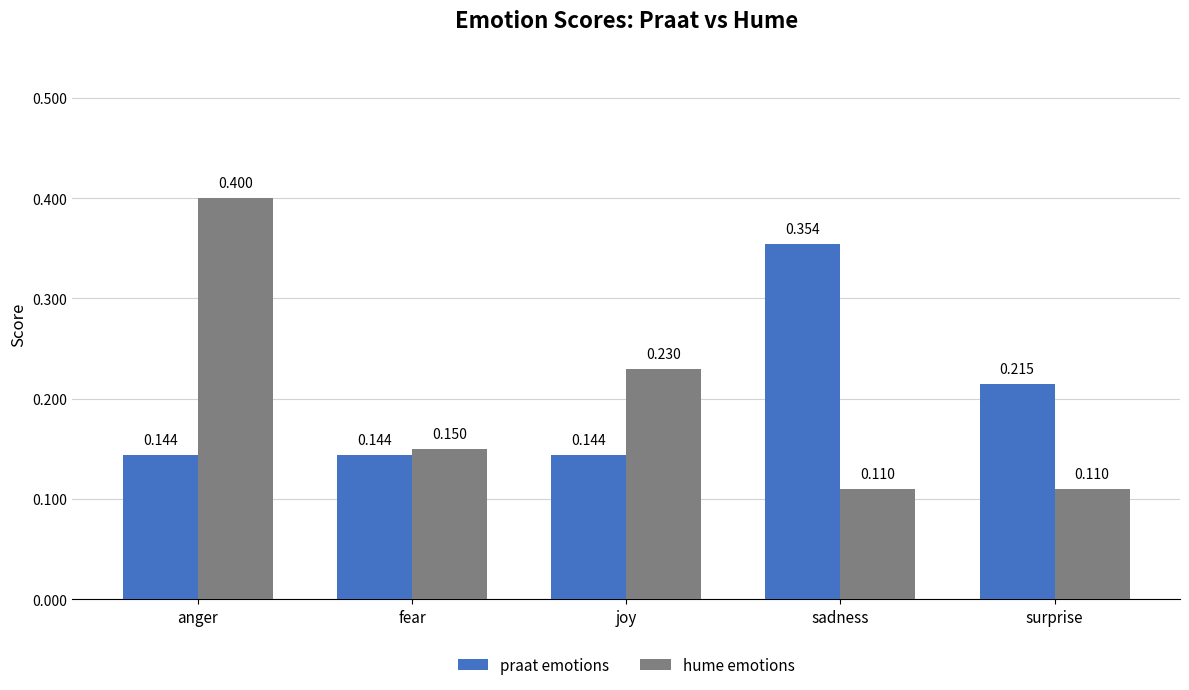

Rank the series by their maximum value, from lowest to highest.

praat emotions, hume emotions